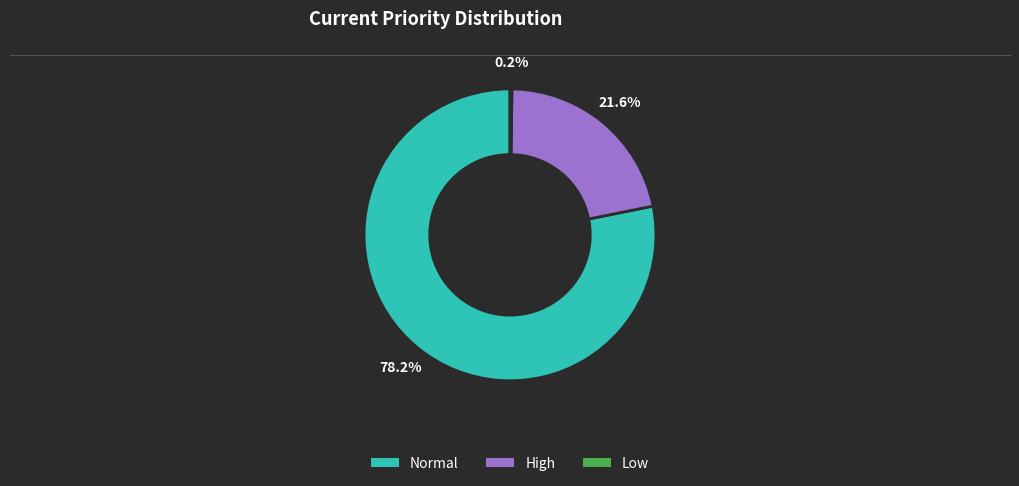

What percentage is NOT represented by Normal?

21.8%